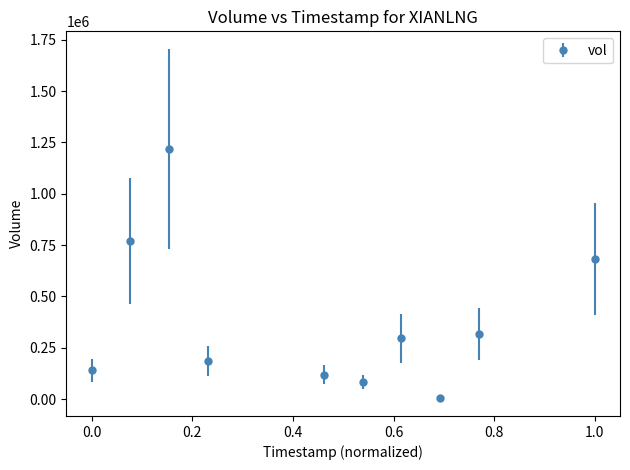

True or false: the data has more than 2 interior local peaks.

False